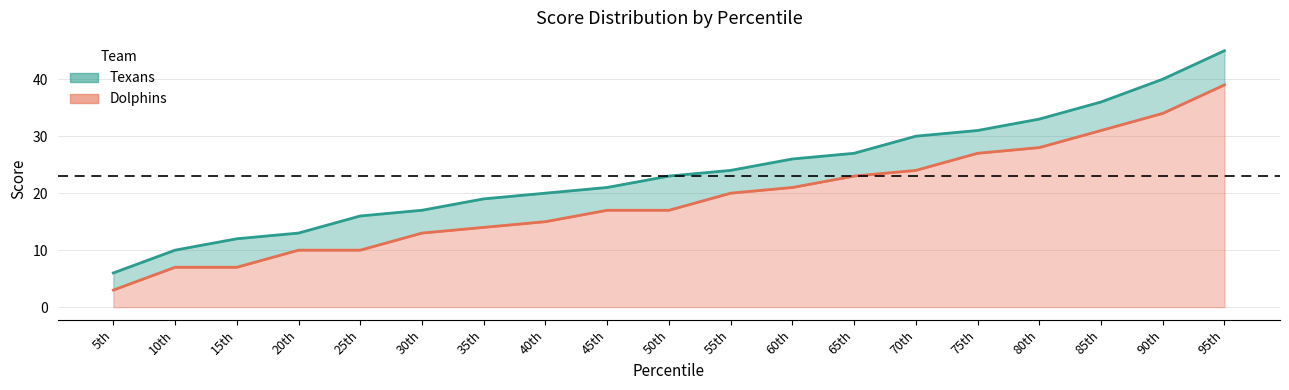

What is the difference between the maximum and minimum values in the Dolphins series?

36